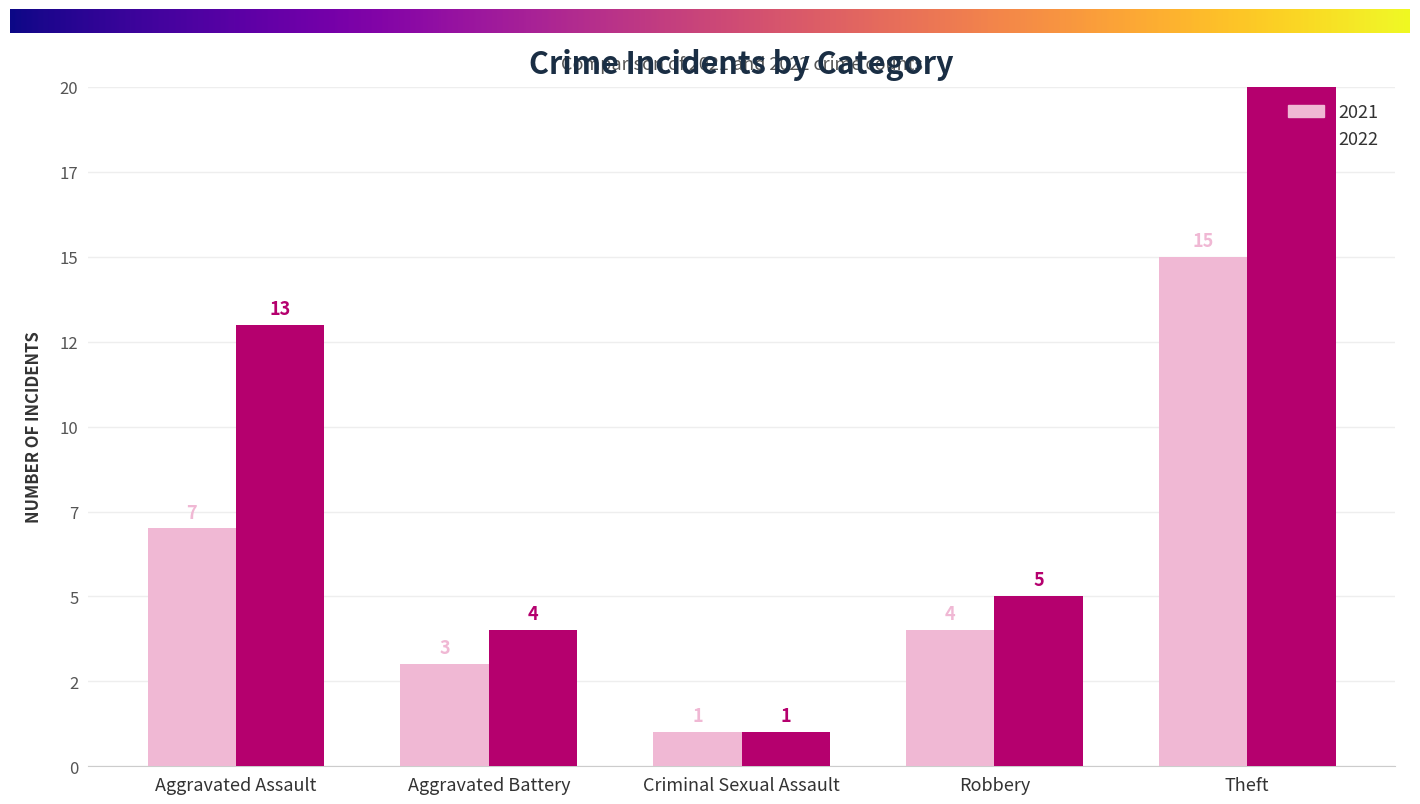

At which label is 2021 closest to 8?

Aggravated Assault